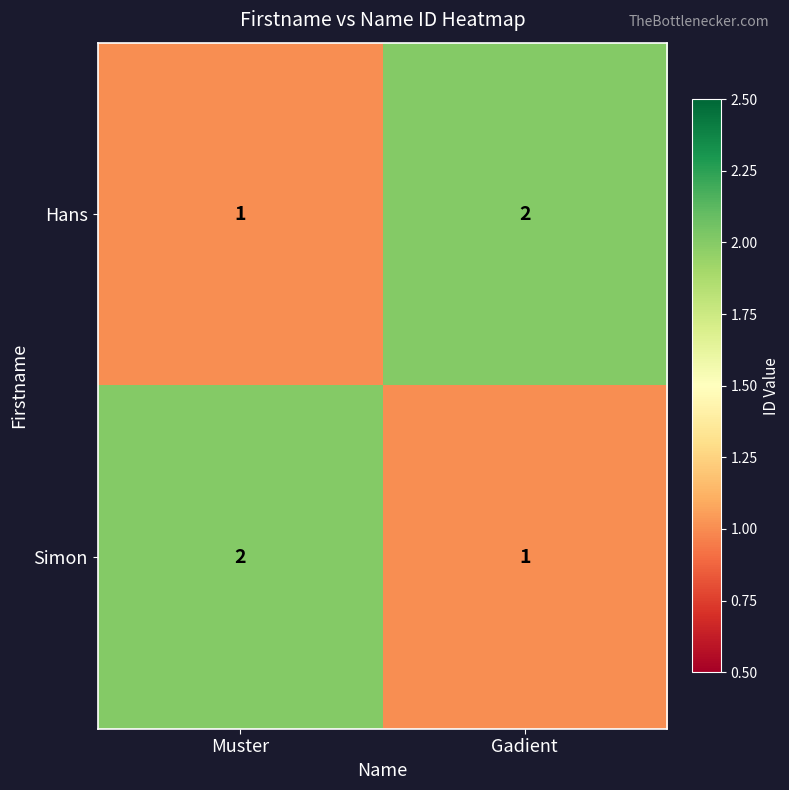

Is the value of Hans at Muster greater than the value of Simon at Muster?

No